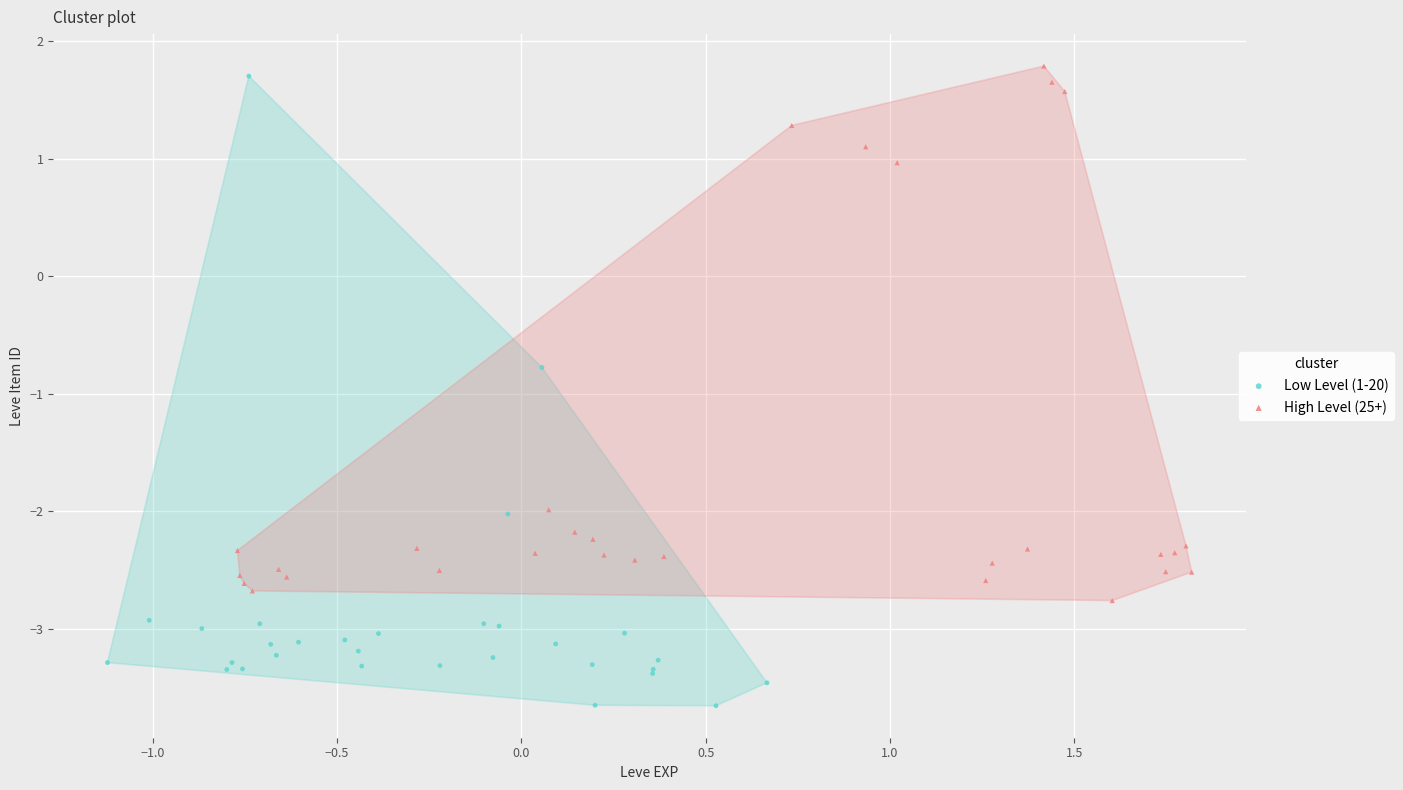

Which series contains the lowest Y value?

Low Level (1-20)